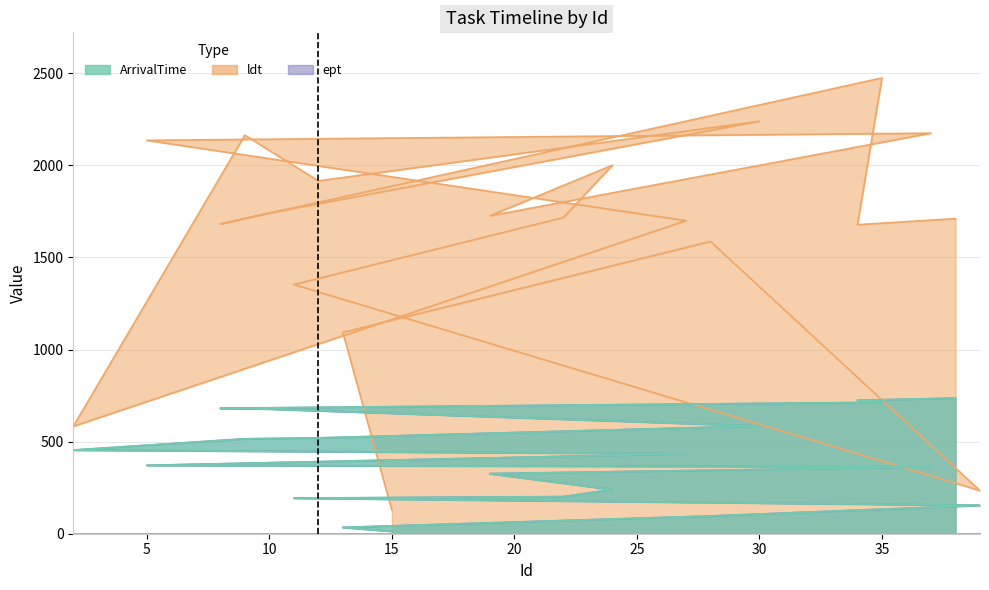

How many interior local valleys does the ldt series have?

6